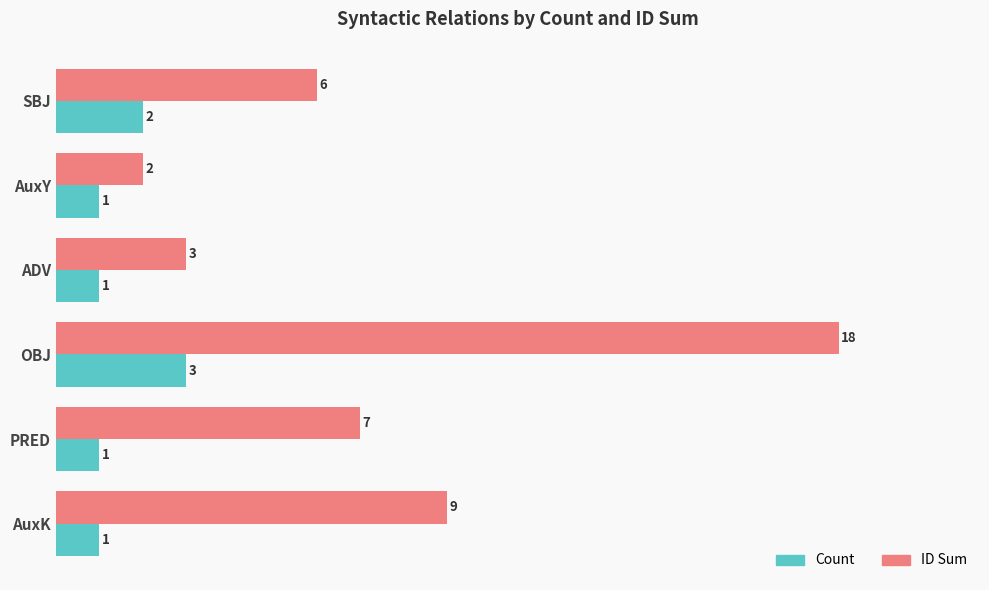

Rank the series by their maximum value, from highest to lowest.

ID Sum, Count